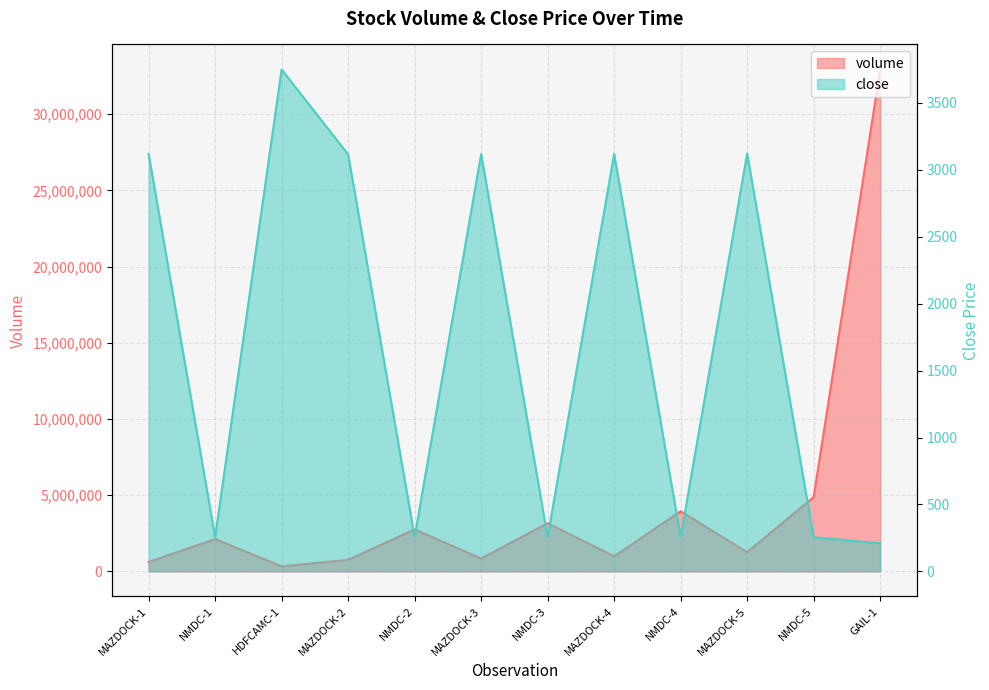

True or false: volume has a value of 1255452.0 at MAZDOCK-5.

True